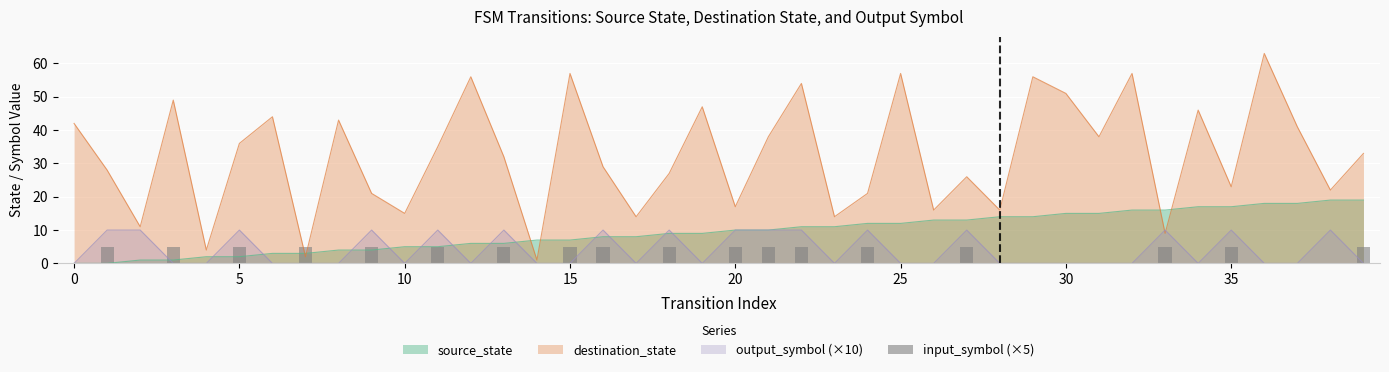

Is it true that source_state equals 5 at 35?

False